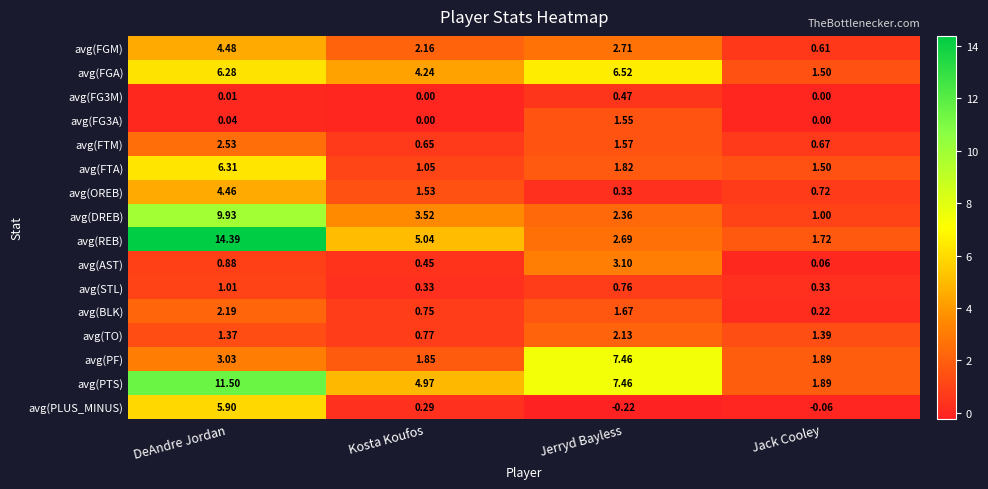

What is the total value across all series at Jerryd Bayless?

42.4